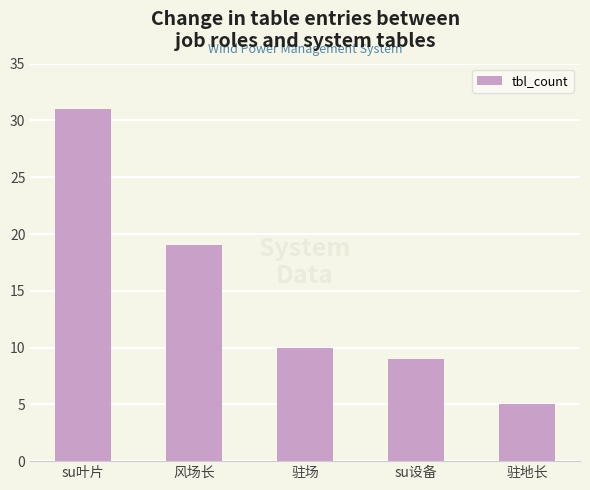

Approximately how many times larger is the value at su设备 compared to 风场长?

0.5